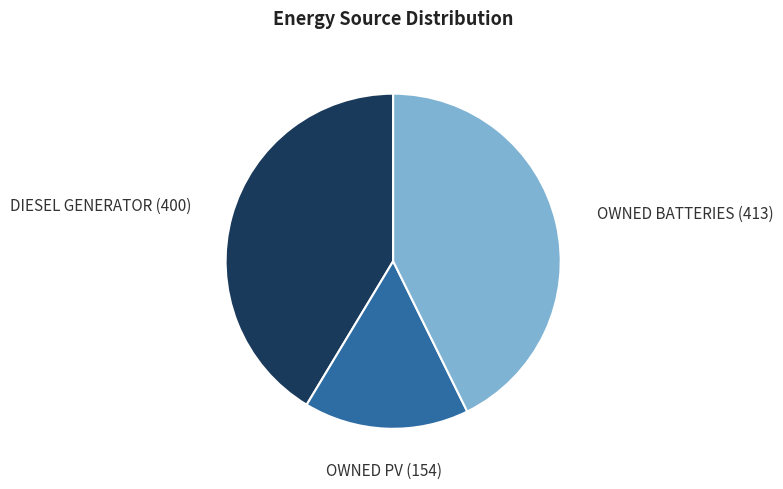

Is there a majority slice in this chart?

No